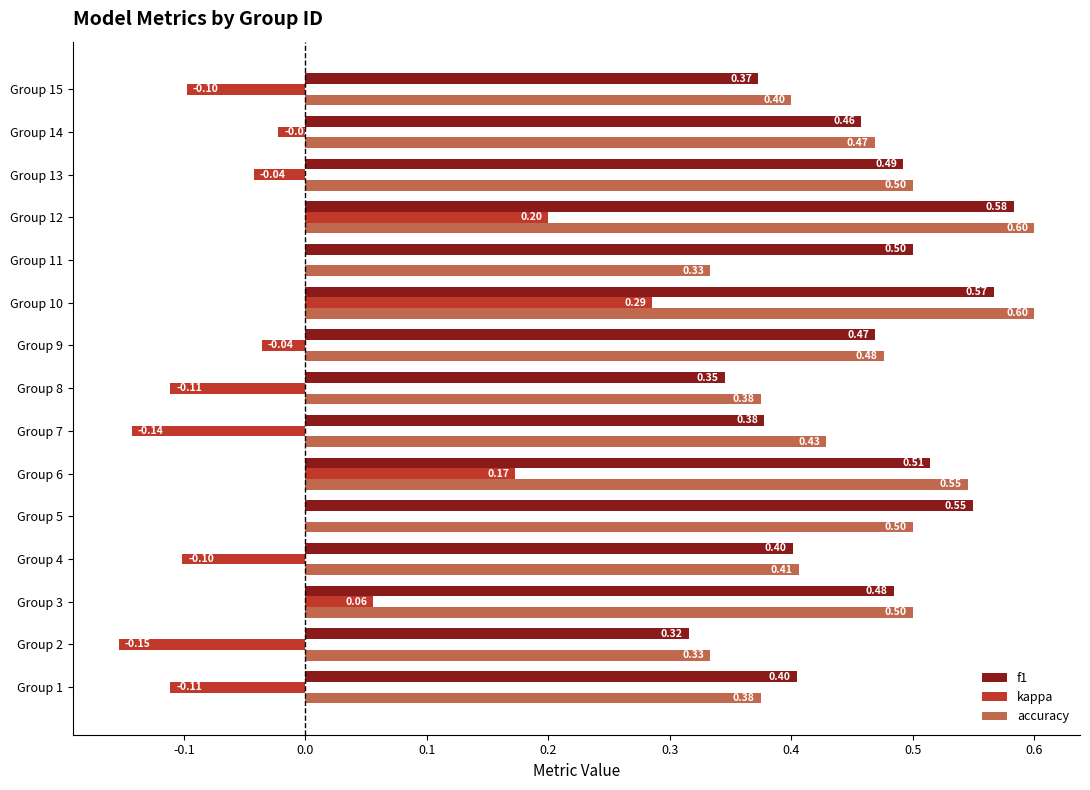

Between Group 6 and Group 10, which series saw the biggest shift?

kappa